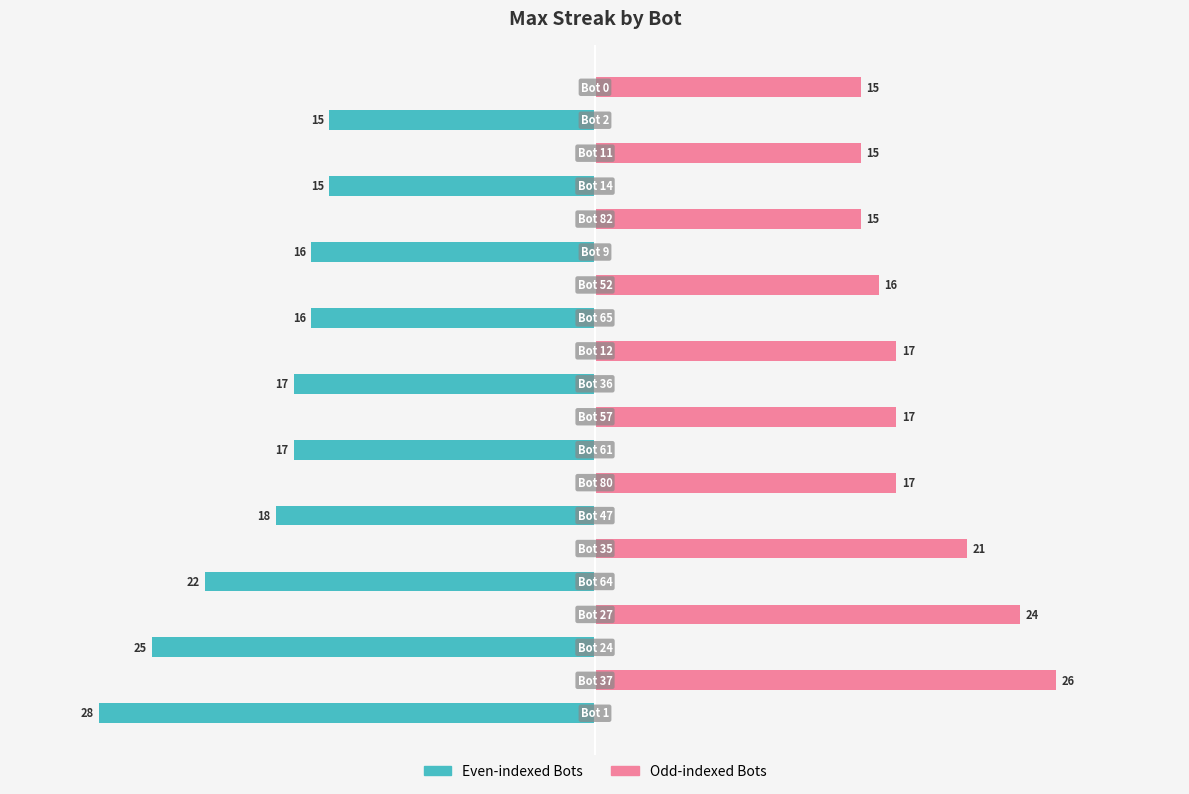

How many values in Even-indexed Bots are below zero?

10